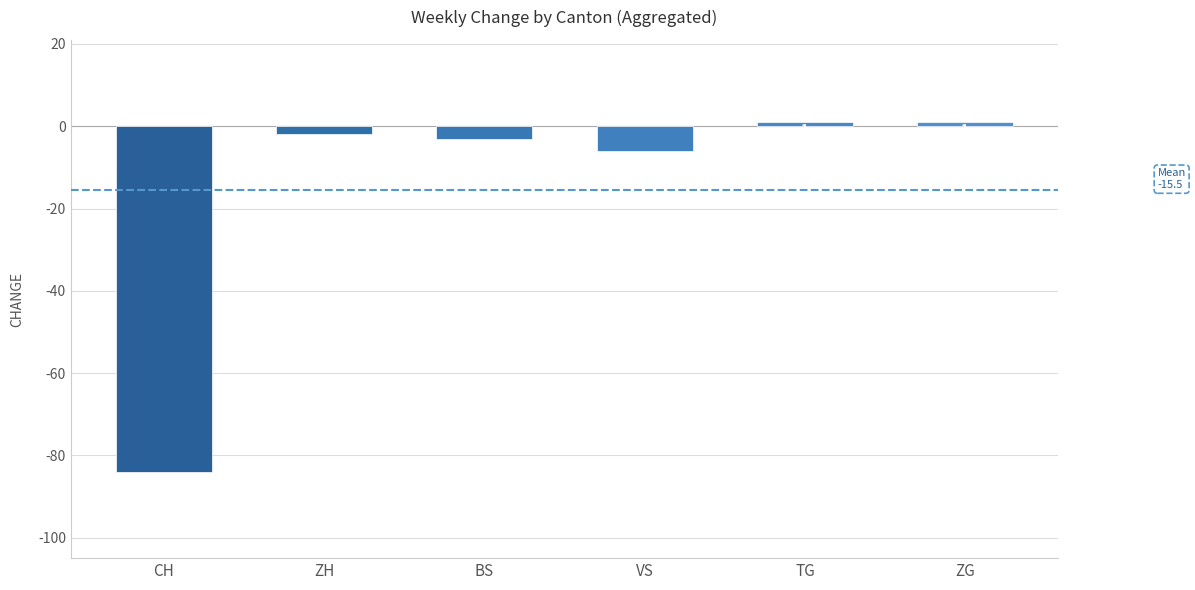

What is the spread (max minus min) of values at 2020-06-29?

81